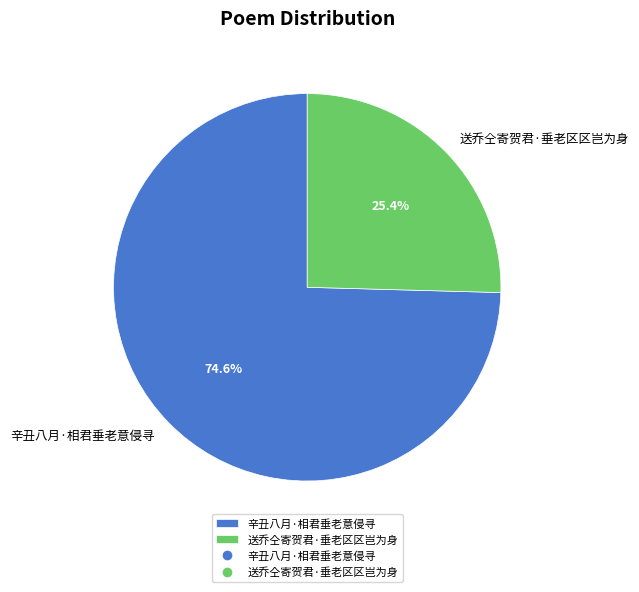

How many slices are in this pie chart?

2